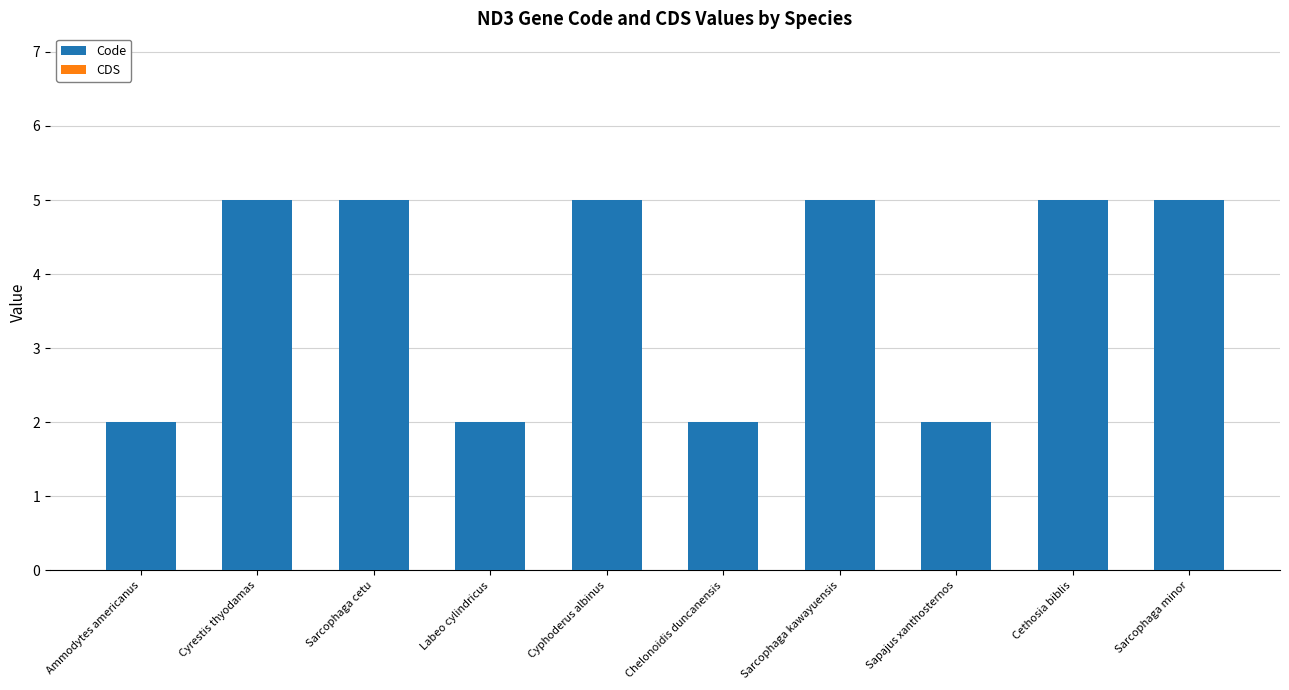

What is the maximum value shown in the chart?

5